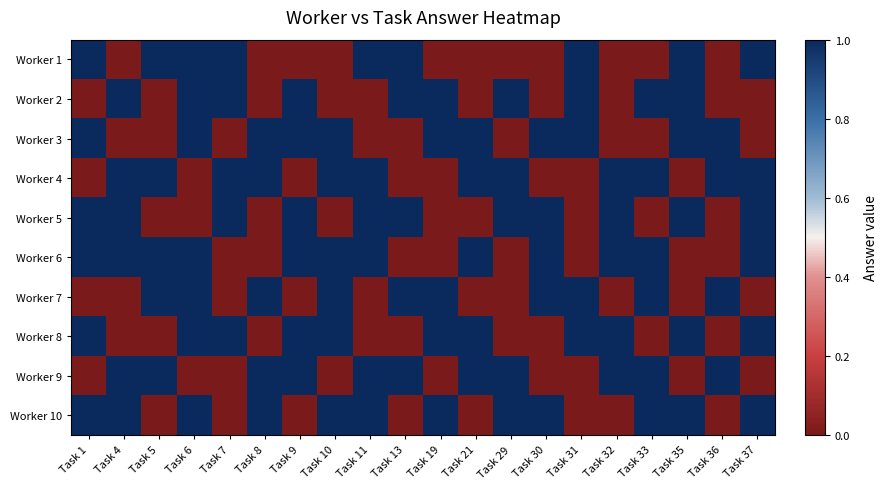

Rank the series by their maximum value, from lowest to highest.

Worker 1, Worker 2, Worker 3, Worker 4, Worker 5, Worker 6, Worker 7, Worker 8, Worker 9, Worker 10